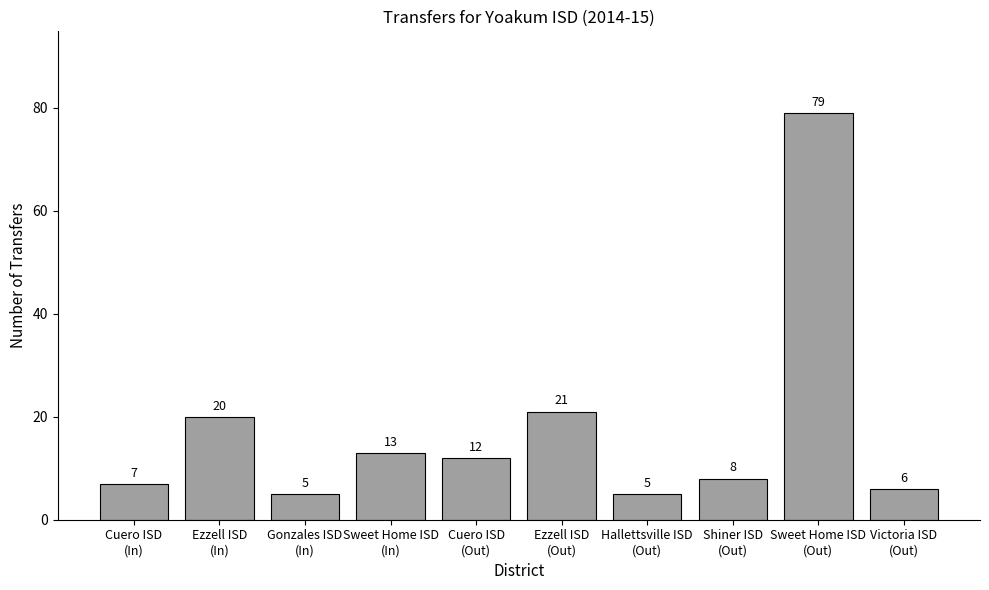

What is the difference between the second highest and minimum values?

16